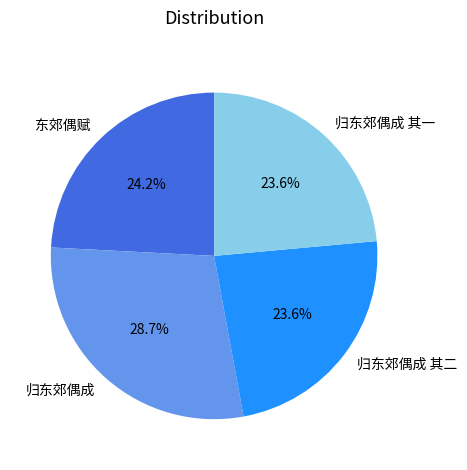

How many slices are in this pie chart?

4